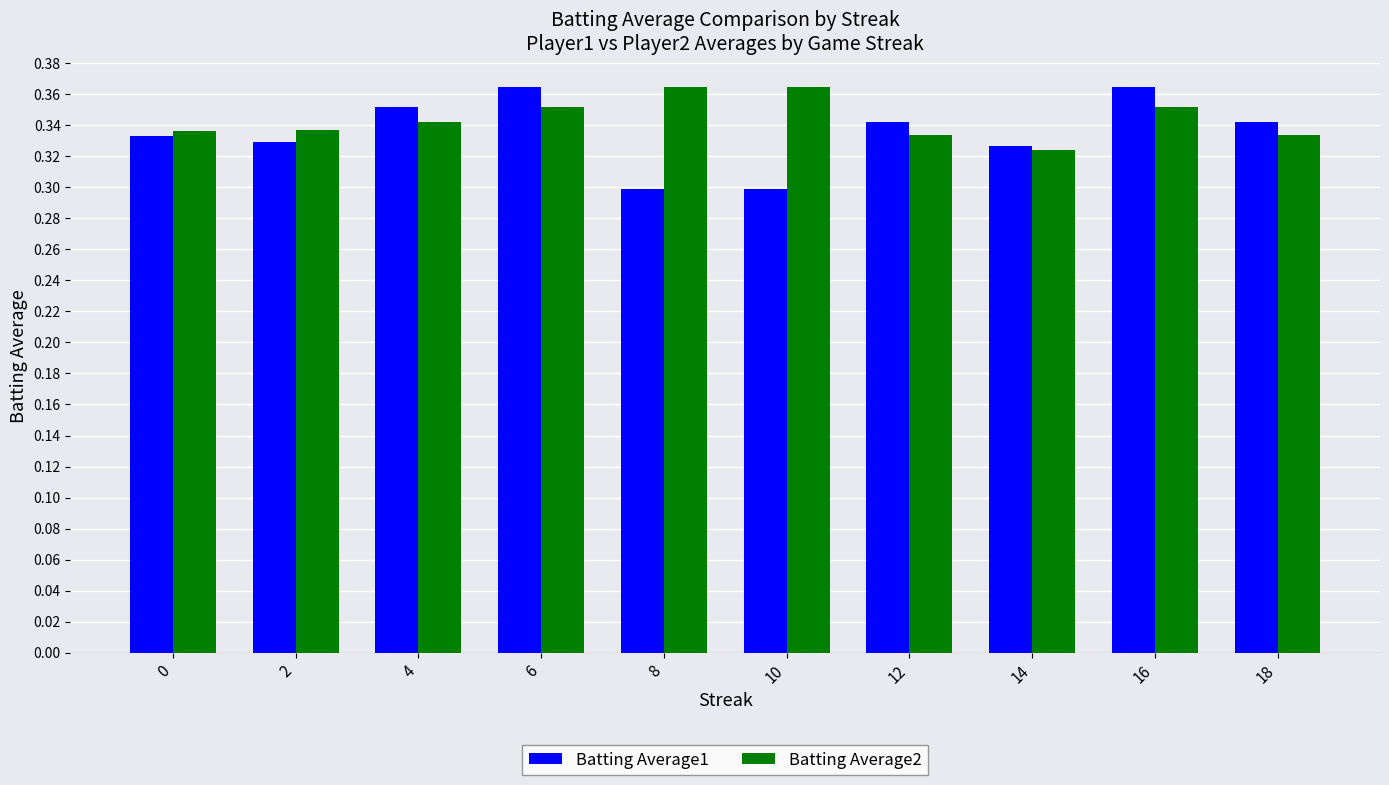

What is the total value across all series at 12?

0.7